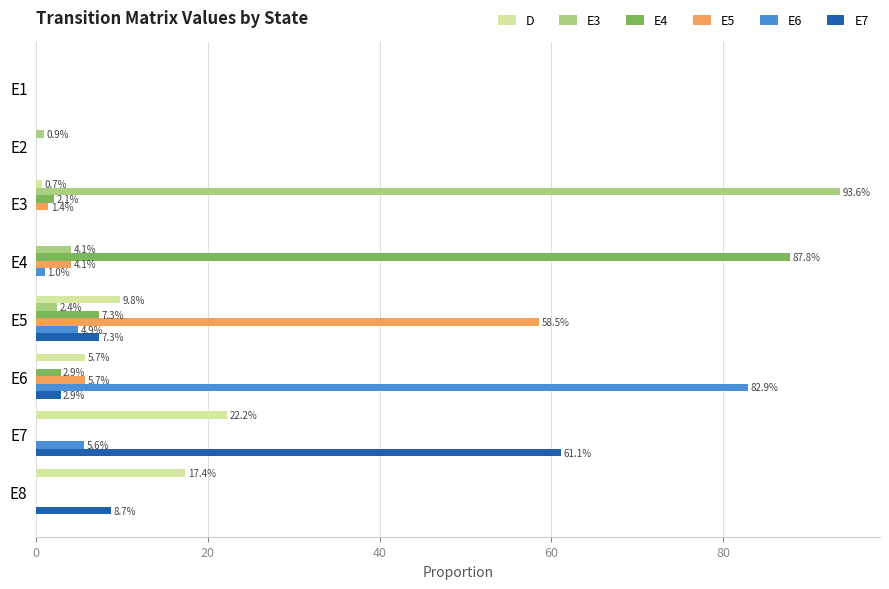

Which series changed the most between E1 and E5?

E5